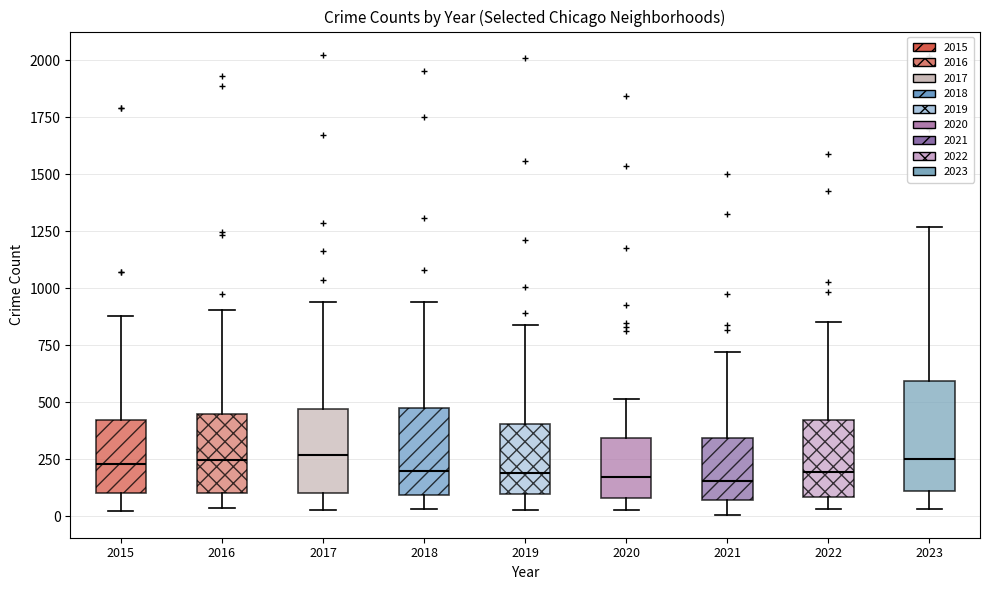

Reading left to right, read every box against the y-axis: the position of its median line, the range the box covers, and the ends of its whiskers. The values are not printed on the chart, so give them approximately, as read against the axis.

2015: median 250, box 100 to 400, whiskers 0 to 900
2016: median 250, box 100 to 450, whiskers 50 to 900
2017: median 250, box 100 to 450, whiskers 50 to 950
2018: median 200, box 100 to 450, whiskers 50 to 950
2019: median 200, box 100 to 400, whiskers 50 to 850
2020: median 150, box 100 to 350, whiskers 50 to 500
2021: median 150, box 50 to 350, whiskers 0 to 700
2022: median 200, box 100 to 400, whiskers 50 to 850
2023: median 250, box 100 to 600, whiskers 50 to 1250